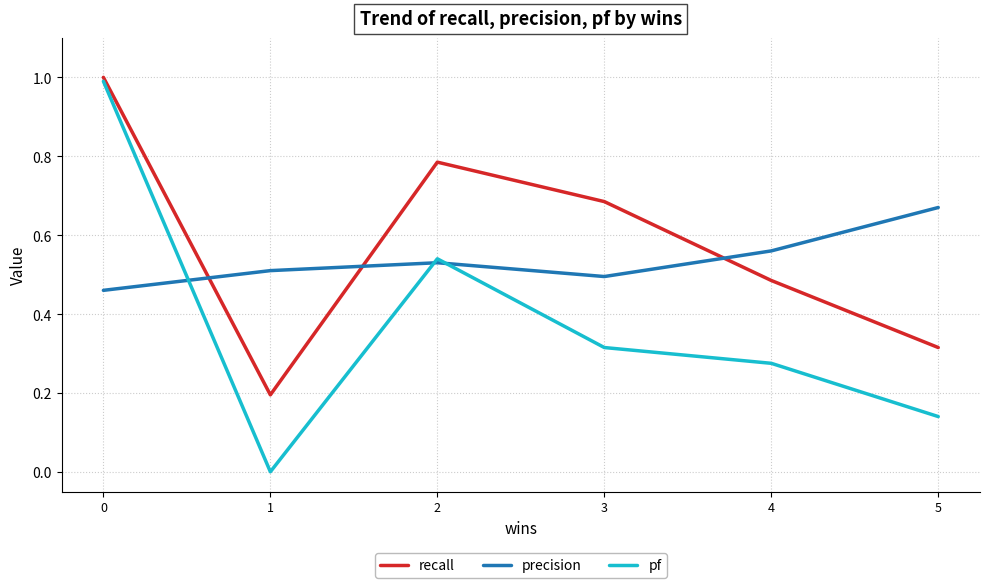

Where is the first local minimum for pf?

1